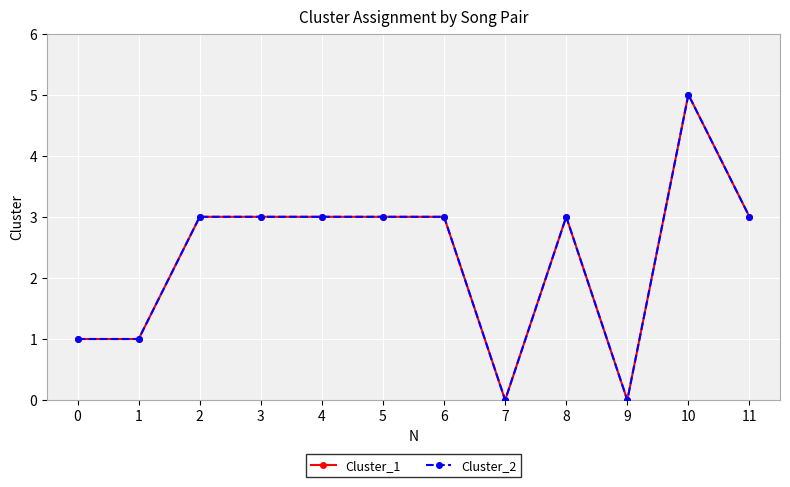

Does the chart have visible grid lines?

Yes